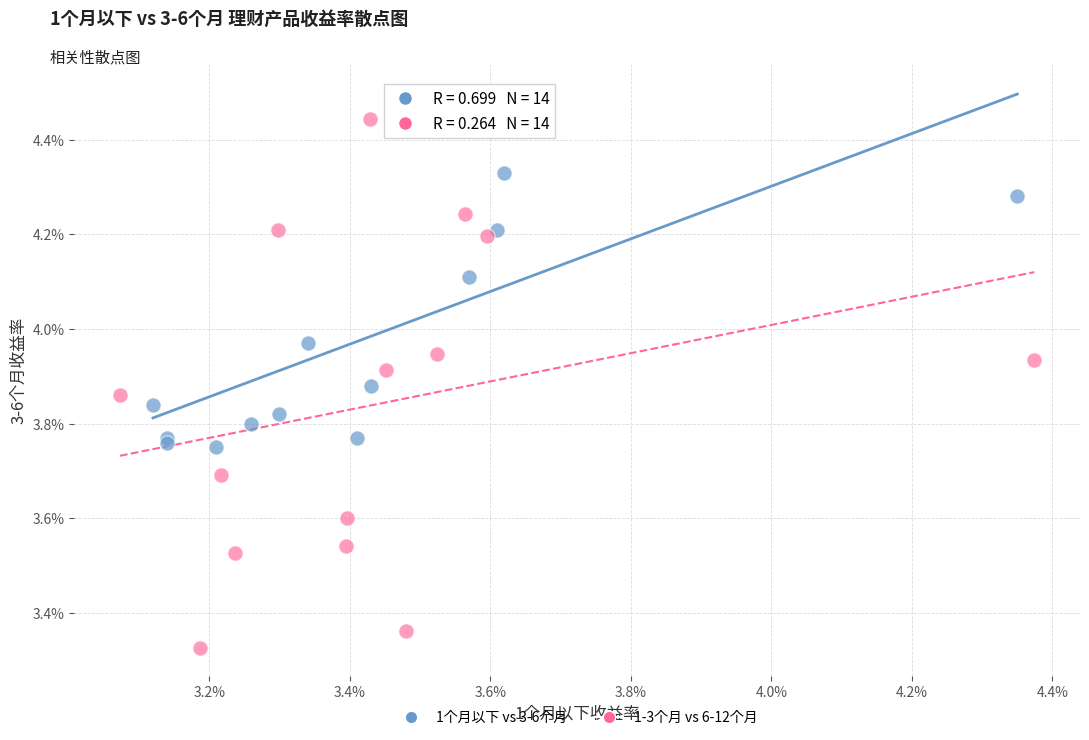

What are all the series names shown in the legend?

1个月以下 vs 3-6个月, 1-3个月 vs 6-12个月